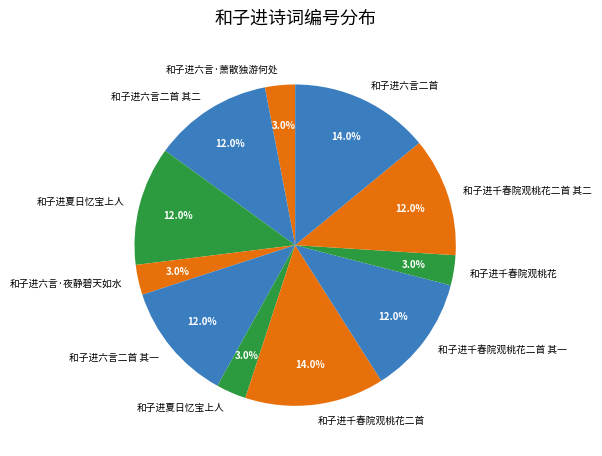

How many segments does this pie chart have?

11